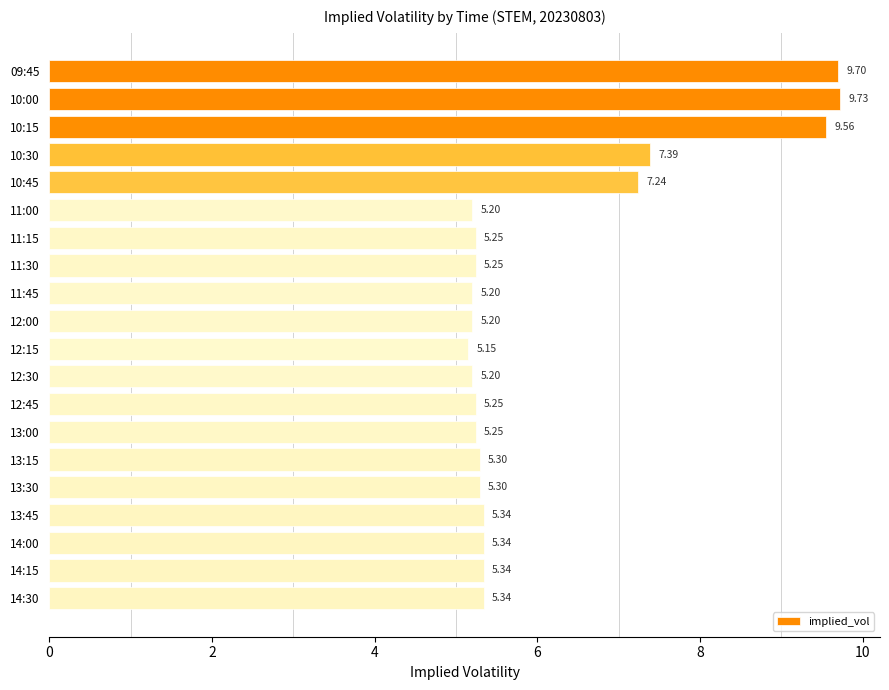

What is the ratio of the value at 13:00 to the value at 10:30?

0.7